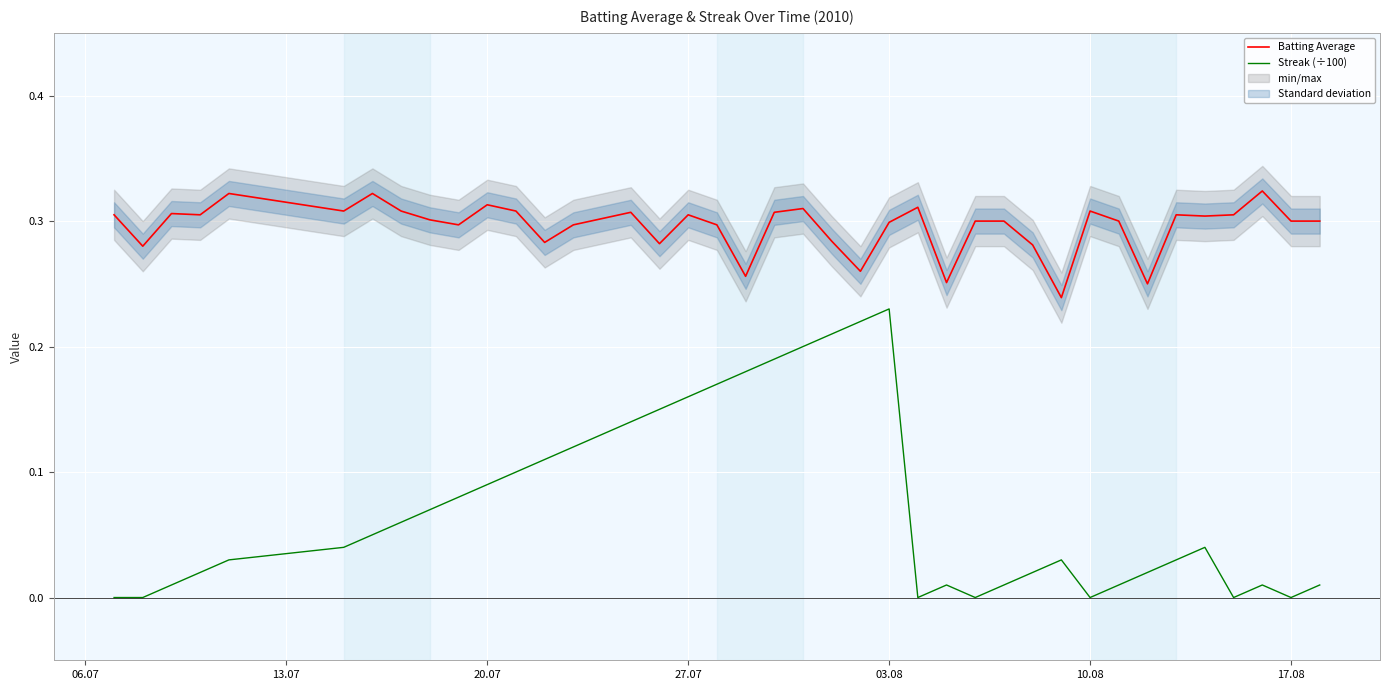

True or false: Streak (÷100) and Batting Average intersect in this chart.

False